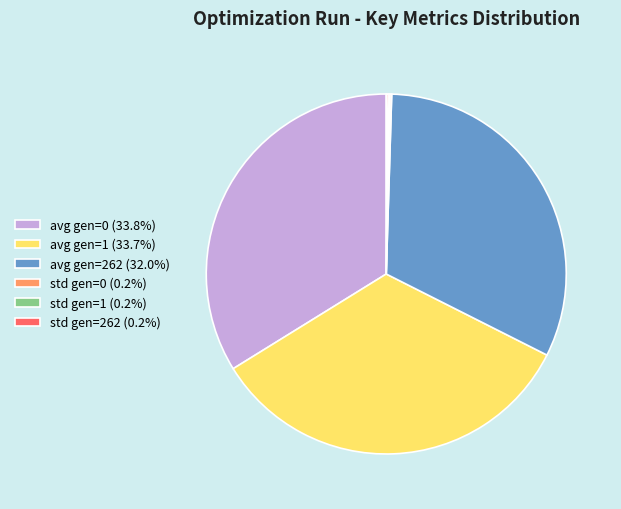

What is the ratio of the value at avg gen=1 (33.7%) to the value at avg gen=262 (32.0%)?

1.1